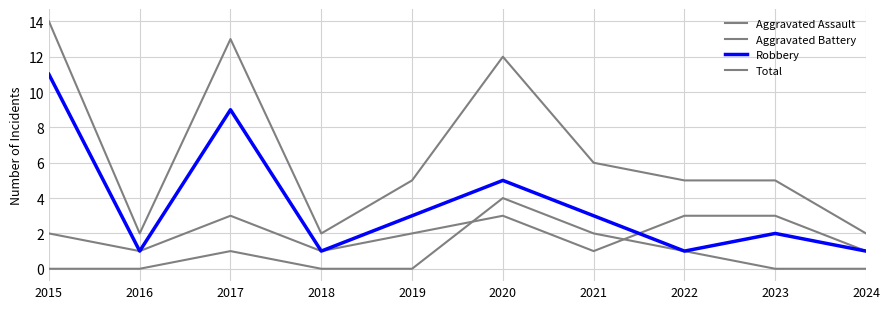

Rank the series by their average value, from highest to lowest.

Total, Robbery, Aggravated Battery, Aggravated Assault